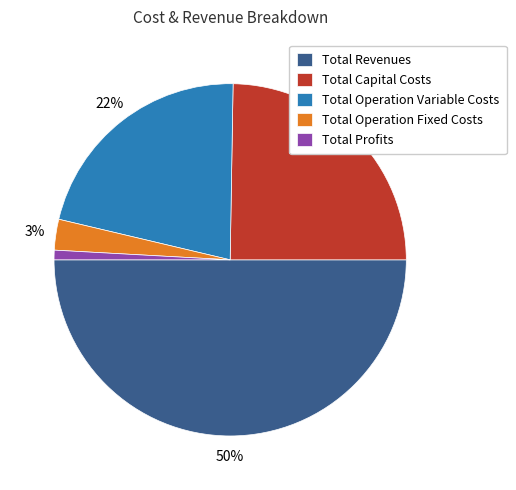

To the nearest percent, what percentage of the pie is Total Capital Costs?

25%